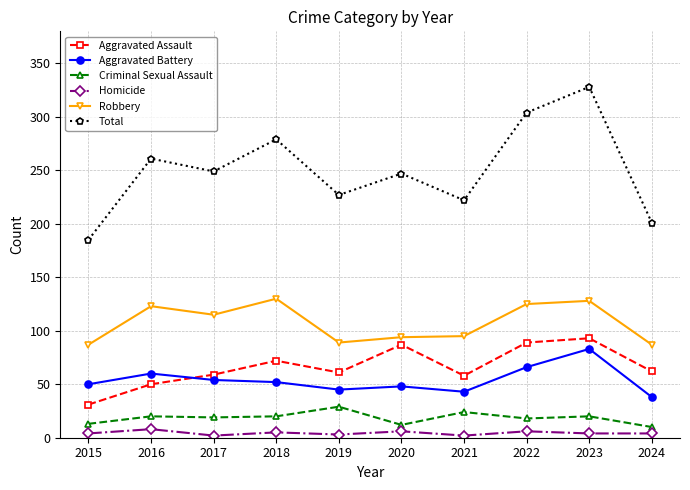

Which series has the largest total across all categories?

Total